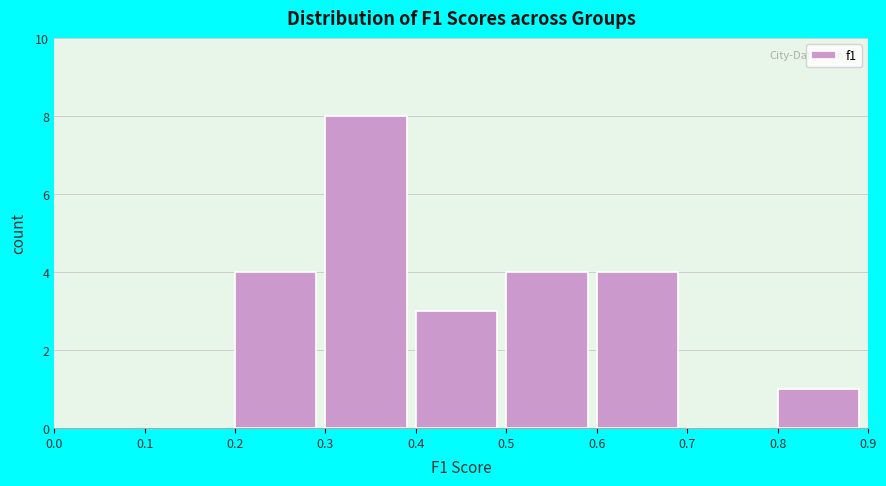

What is the height of the bar covering 0.3 to 0.4 on the x-axis? The values are not printed on the chart, so give them approximately, as read against the axis.

8